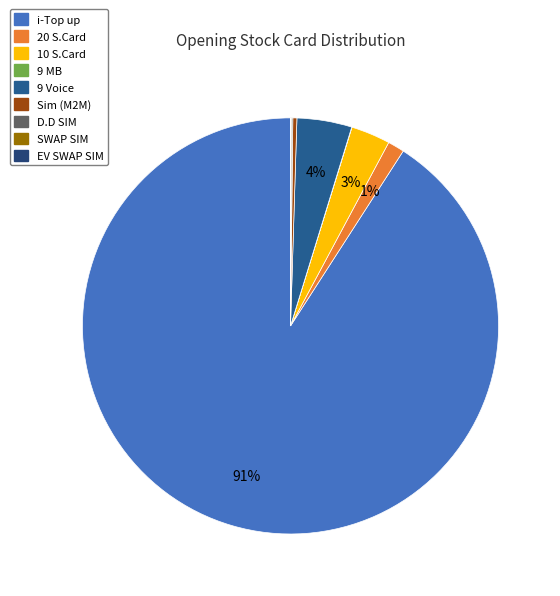

What is the ratio of the value at Sim (M2M) to the value at D.D SIM?

2.7